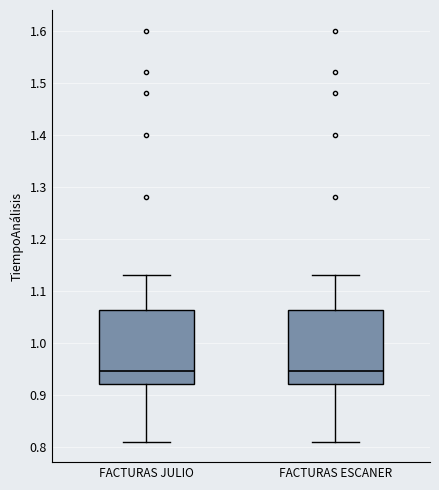

Reading left to right, read every box against the y-axis: the position of its median line, the range the box covers, and the ends of its whiskers. The values are not printed on the chart, so give them approximately, as read against the axis.

FACTURAS JULIO: median 0.95, box 0.92 to 1.06, whiskers 0.81 to 1.13
FACTURAS ESCANER: median 0.95, box 0.92 to 1.06, whiskers 0.81 to 1.13